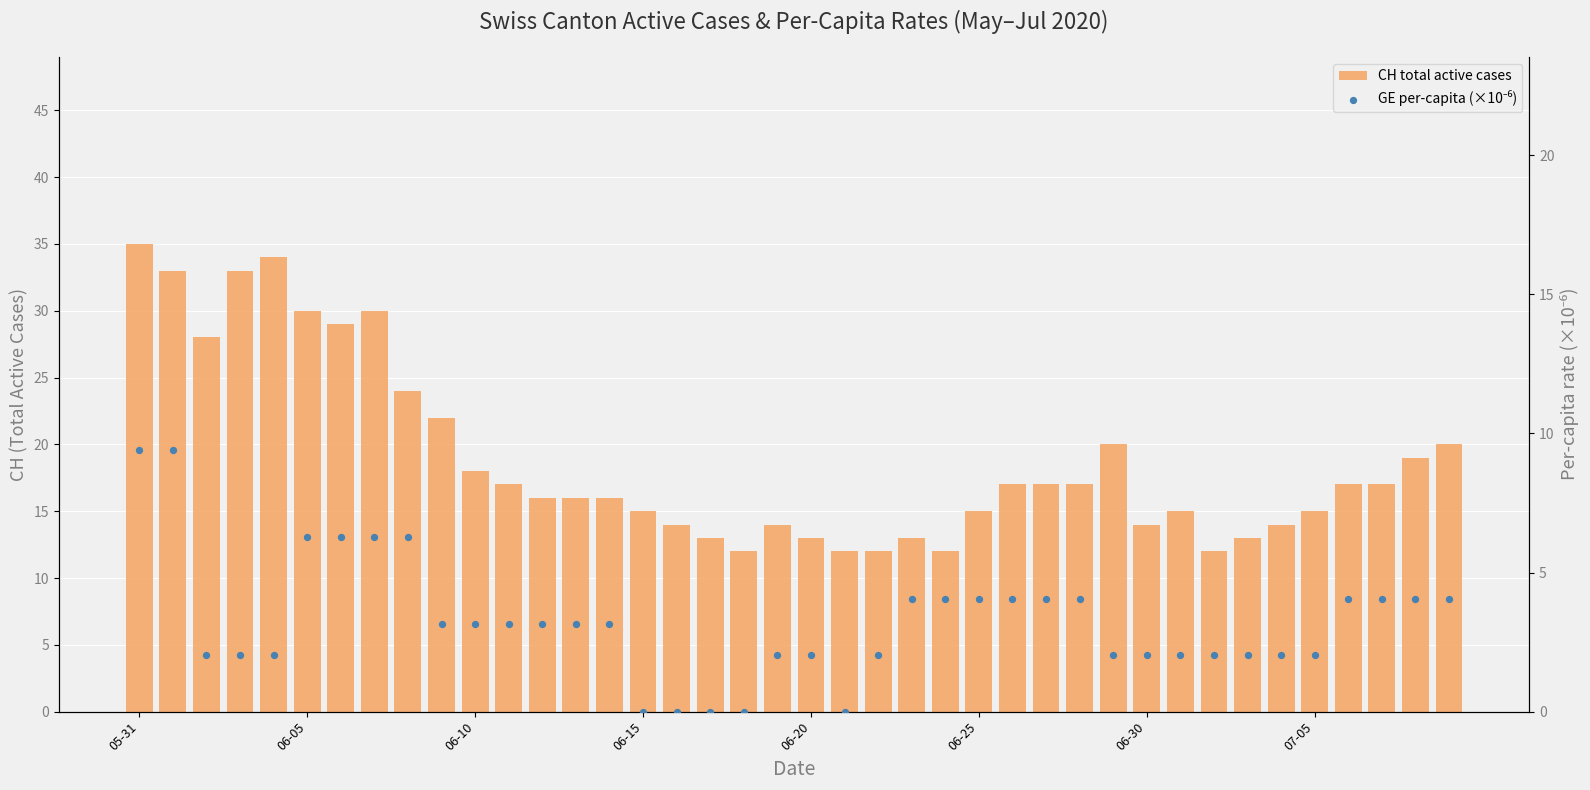

Which series has the largest total across all categories?

CH total active cases